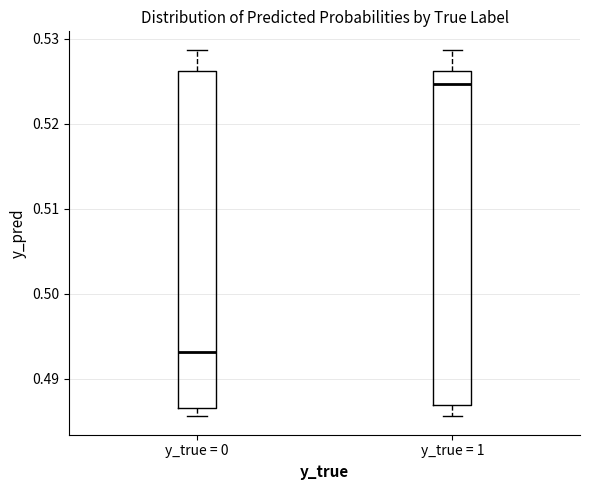

Reading left to right, read every box against the y-axis: the position of its median line, the range the box covers, and the ends of its whiskers. The values are not printed on the chart, so give them approximately, as read against the axis.

y_true = 0: median 0.493, box 0.487 to 0.526, whiskers 0.486 to 0.529
y_true = 1: median 0.525, box 0.487 to 0.526, whiskers 0.486 to 0.529